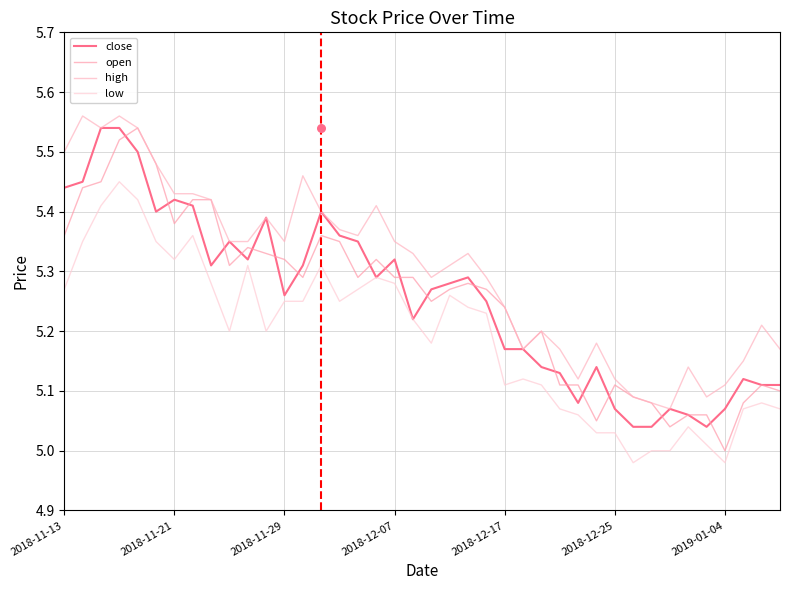

Is the value of high at 23 greater than the value of open at 2018-11-29?

No